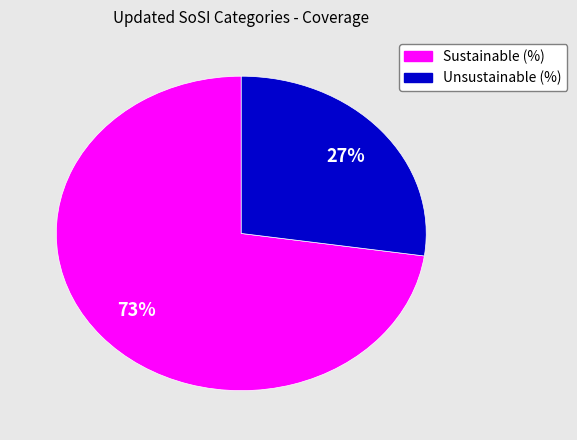

What is the smallest slice in the pie chart?

Unsustainable (%)